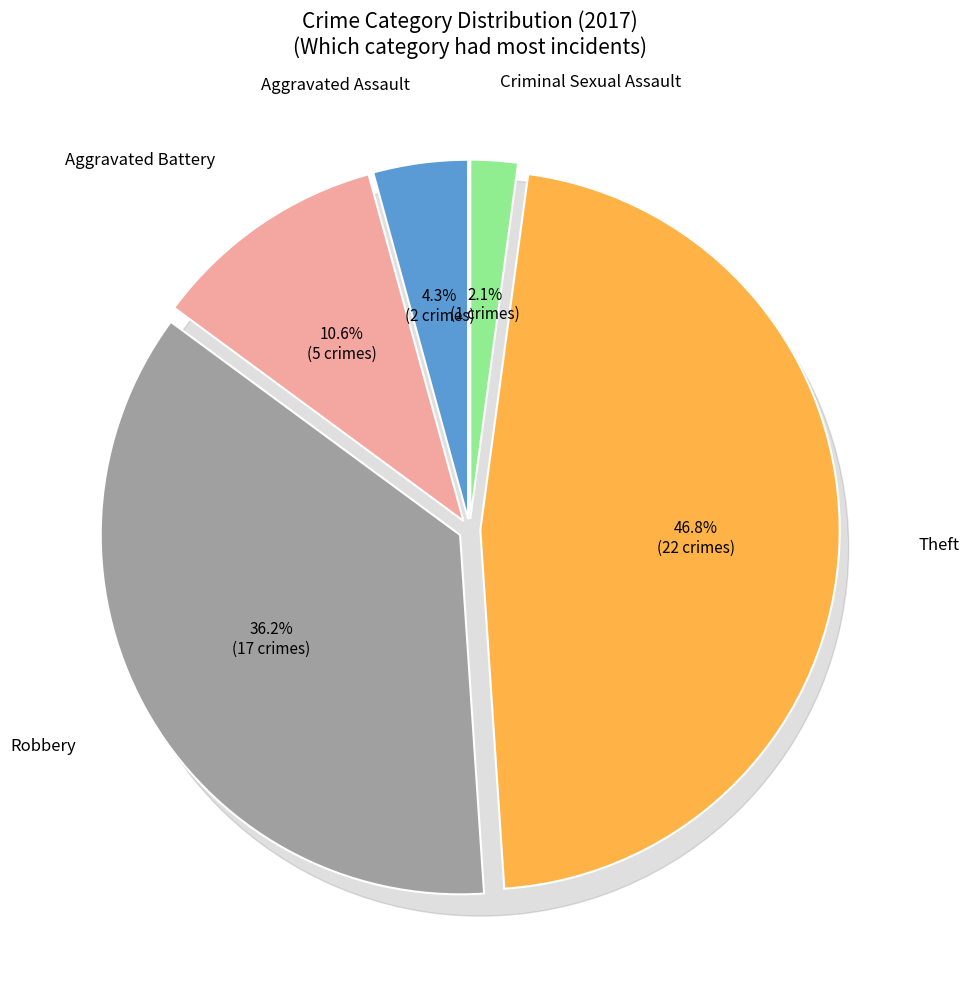

Is there any slice that represents more than half of the pie?

No